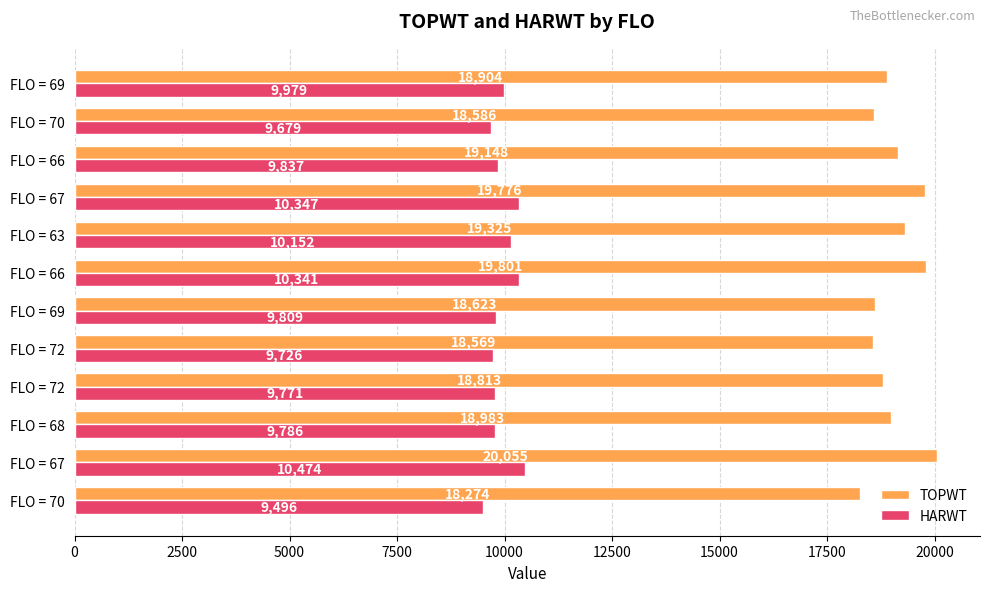

What is the maximum value for HARWT?

10474